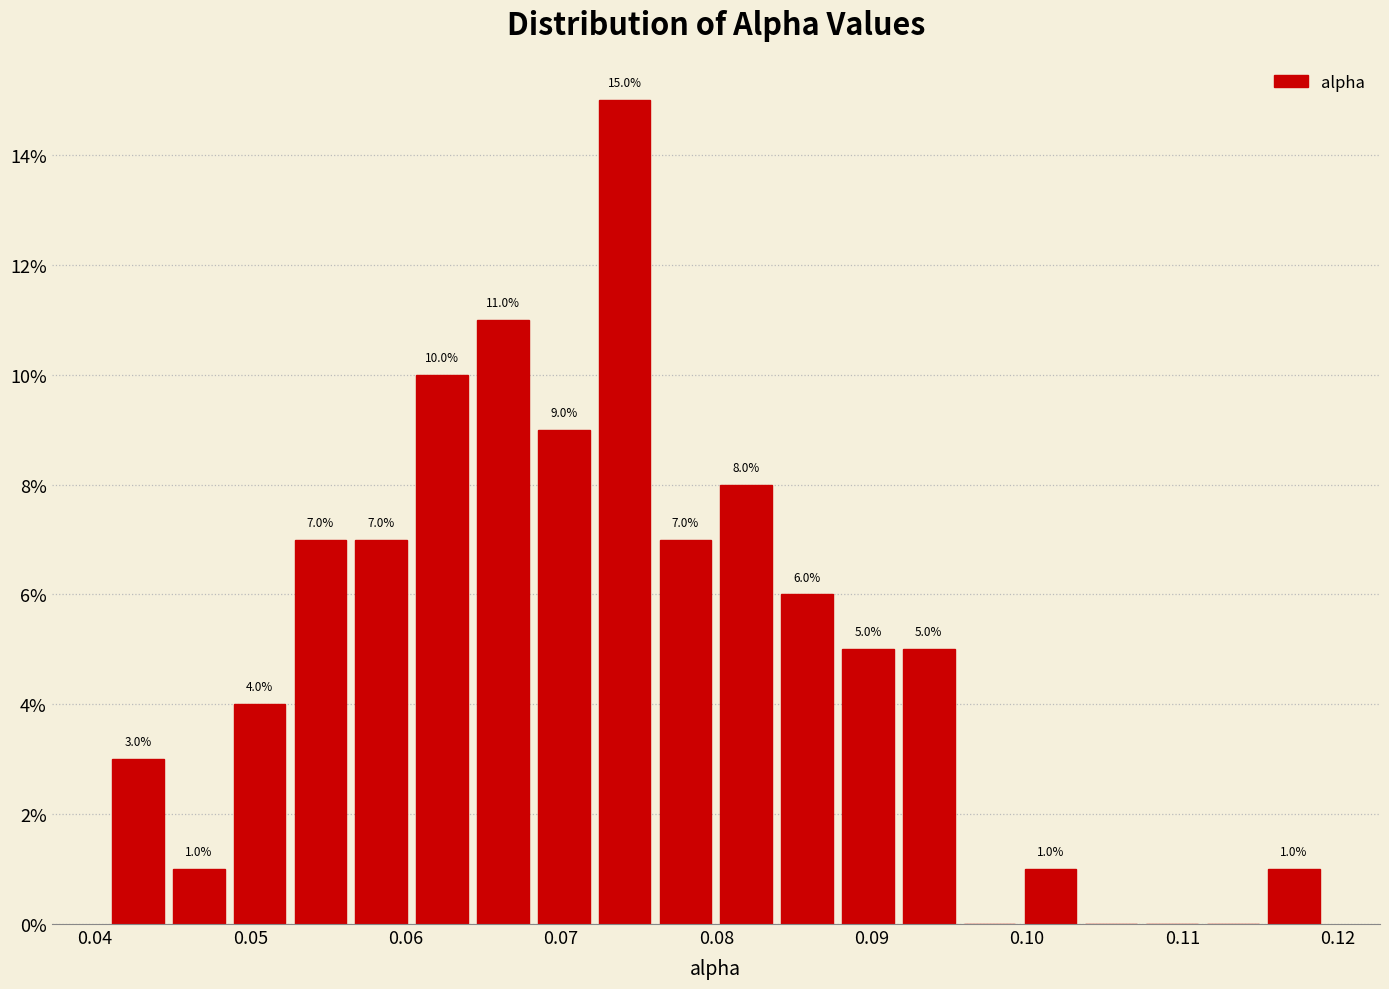

Around what value on the x-axis is the tallest bar? Give the approximate position of its centre, as read against the axis.

0.074